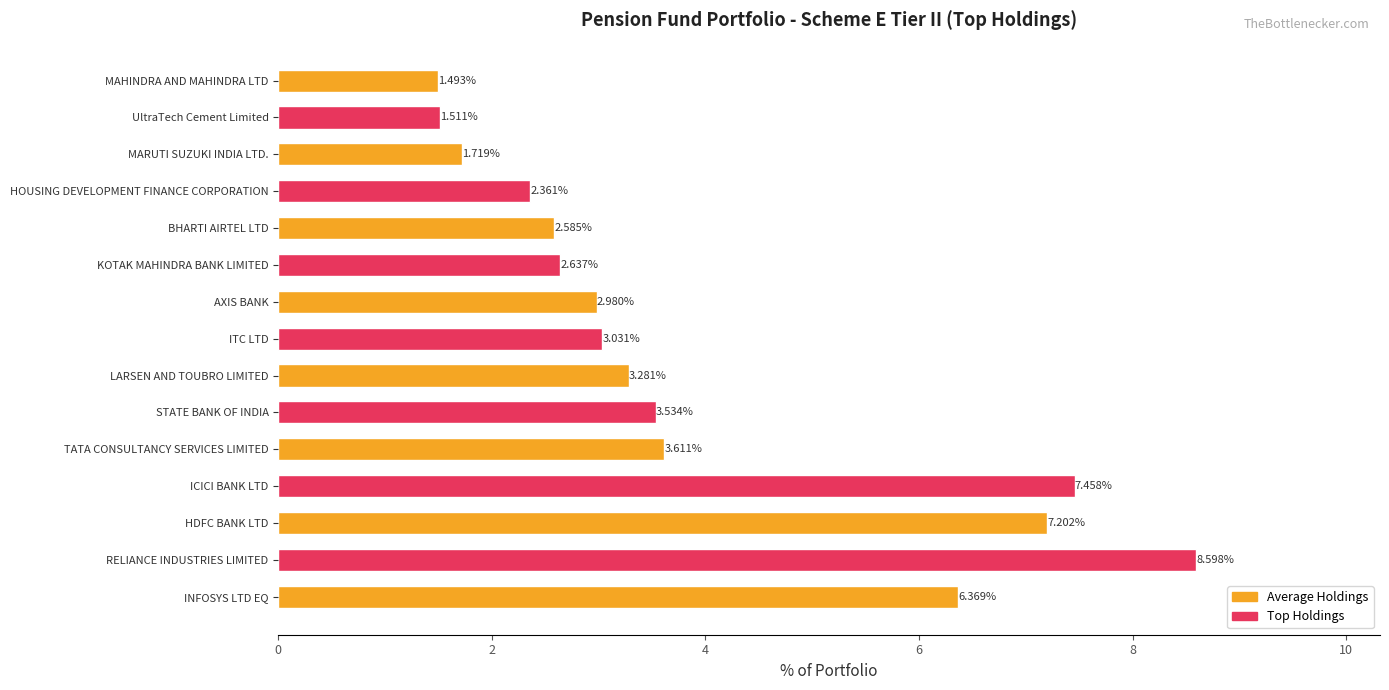

Which label corresponds to the largest value in the chart?

RELIANCE INDUSTRIES LIMITED